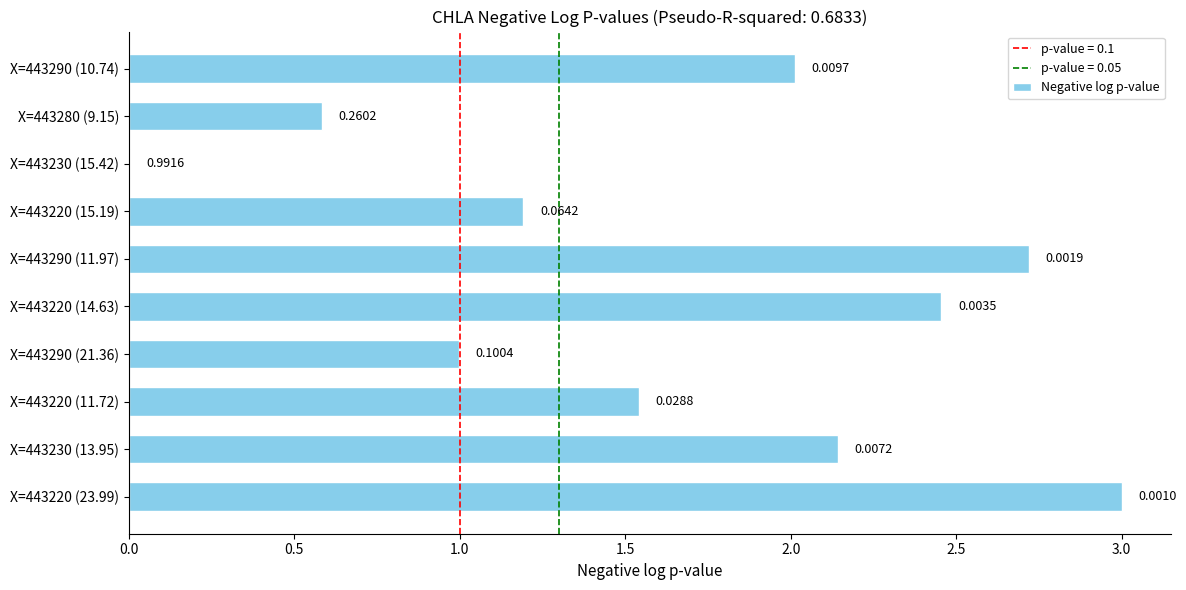

What is the ratio of the value at X=443230 (13.95) to the value at X=443290 (11.97)?

0.8